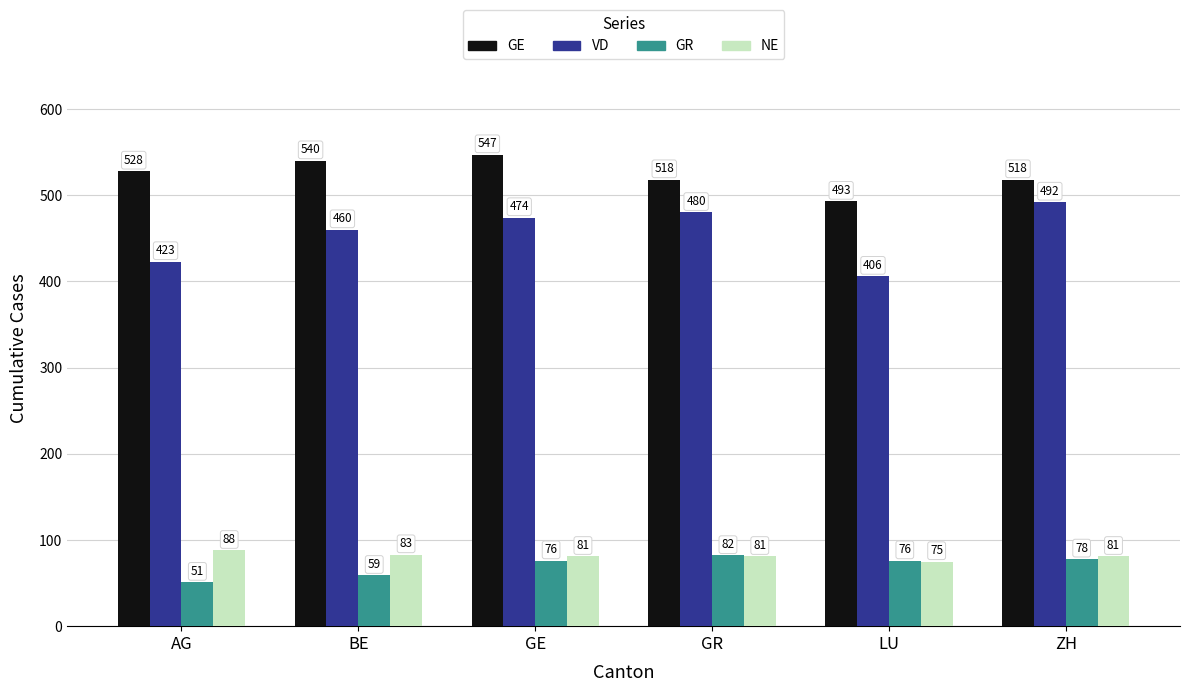

What is the lowest value of the GE series?

493